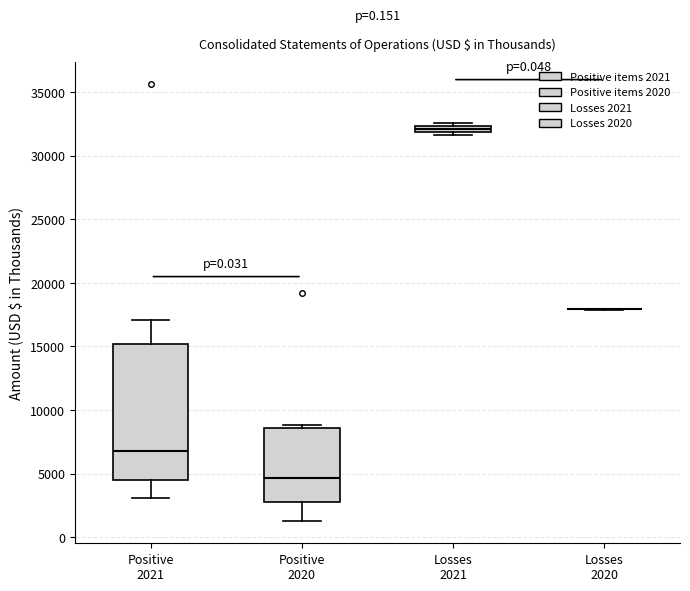

Comparing the boxes themselves (not the whiskers), which one is the tallest?

Positive 2021